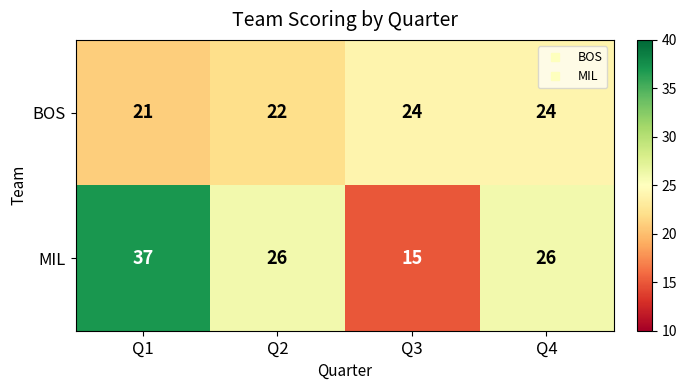

What is the lowest value of the MIL series?

15